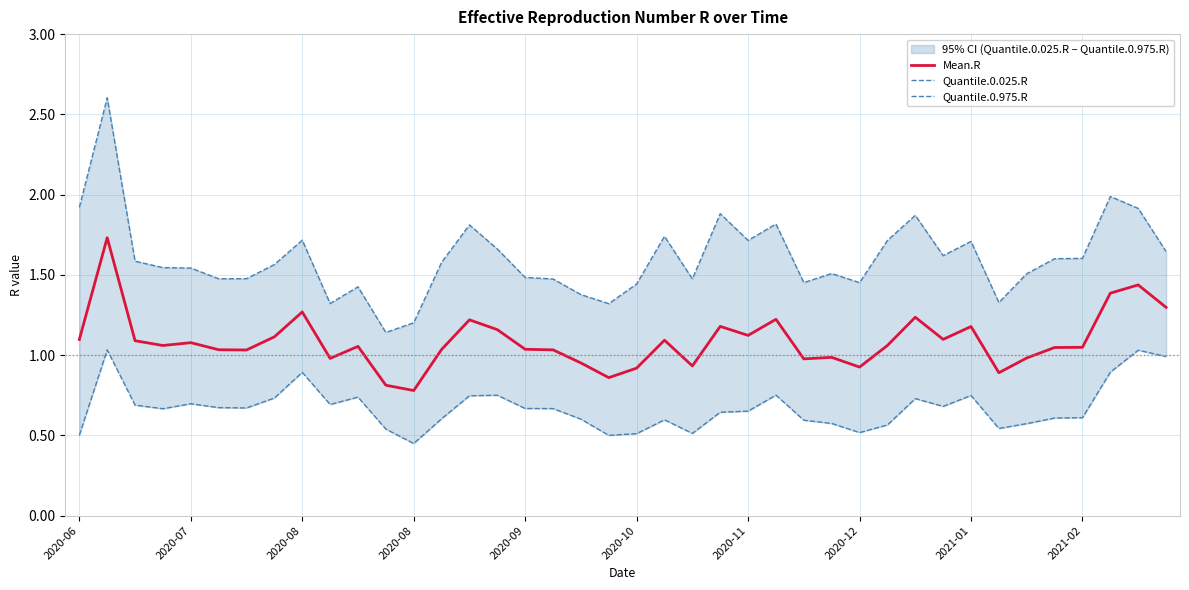

What are all the series names shown in the legend?

Mean.R, Quantile.0.025.R, Quantile.0.975.R